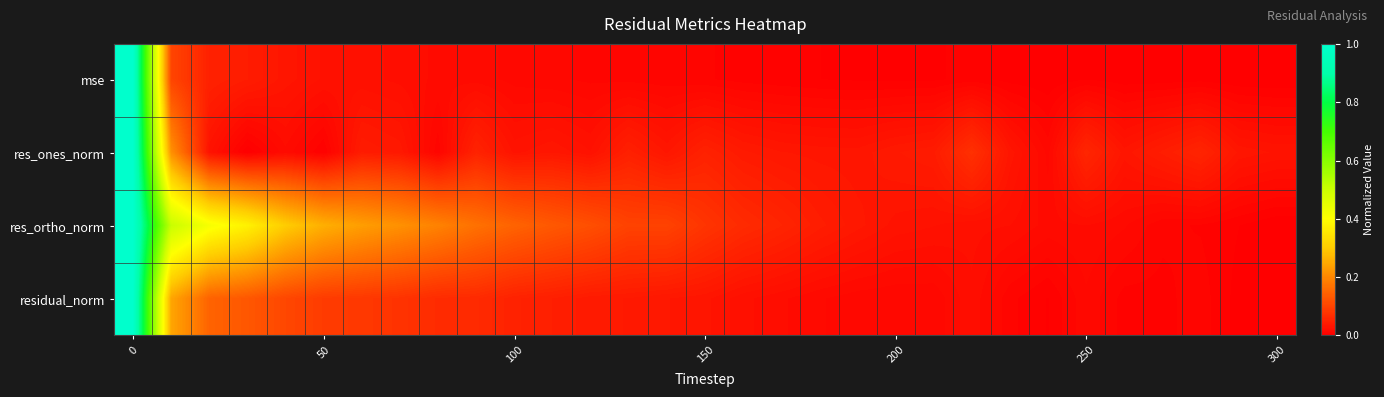

Reading left to right, extract all data points from this chart.

mse: 1.0	0.1	0.1	0.0	0.0	0.0	0.0	0.0	0.0	0.0	0.0	0.0	0.0	0.0	0.0	0.0	0.0	0.0	0.0	0.0	0.0	0.0	0.0	0.0	0.0	0.0	0.0	0.0	0.0	0.0	0.0
res_ones_norm: 1.0	0.2	0.0	0.0	0.0	0.0	0.0	0.0	0.0	0.1	0.0	0.0	0.0	0.0	0.0	0.1	0.0	0.0	0.0	0.0	0.0	0.0	0.1	0.0	0.0	0.1	0.0	0.0	0.1	0.0	0.0
res_ortho_norm: 1.0	0.5	0.4	0.4	0.3	0.3	0.2	0.2	0.2	0.2	0.1	0.1	0.1	0.1	0.1	0.1	0.1	0.1	0.0	0.0	0.0	0.0	0.0	0.0	0.0	0.0	0.0	0.0	0.0	0.0	0.0
residual_norm: 1.0	0.2	0.1	0.1	0.1	0.1	0.1	0.1	0.1	0.1	0.1	0.0	0.0	0.0	0.0	0.0	0.0	0.0	0.0	0.0	0.0	0.0	0.0	0.0	0.0	0.0	0.0	0.0	0.0	0.0	0.0